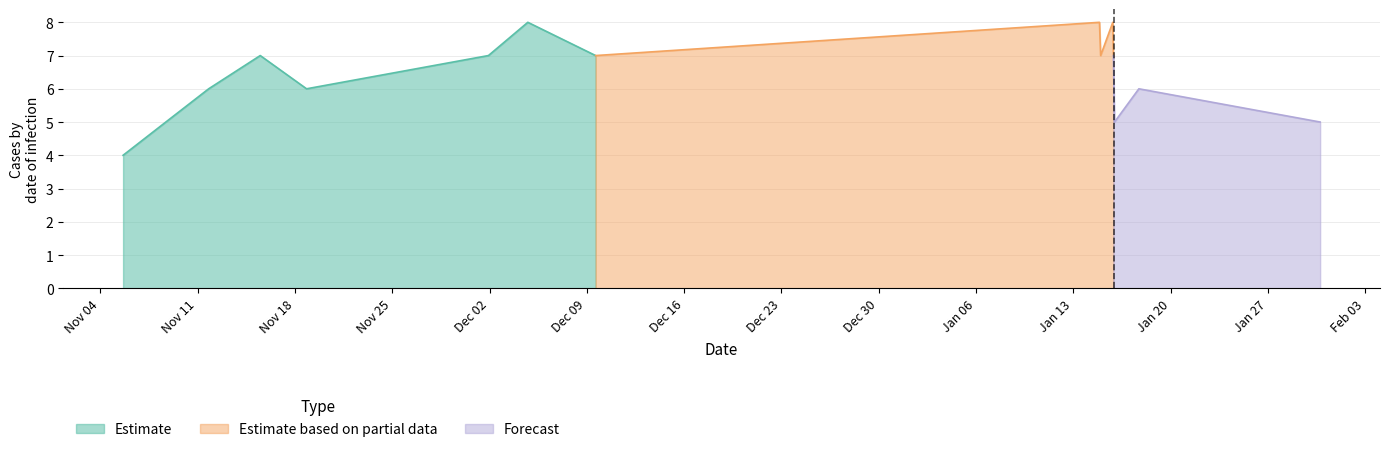

What is the lowest value of the Estimate series?

4